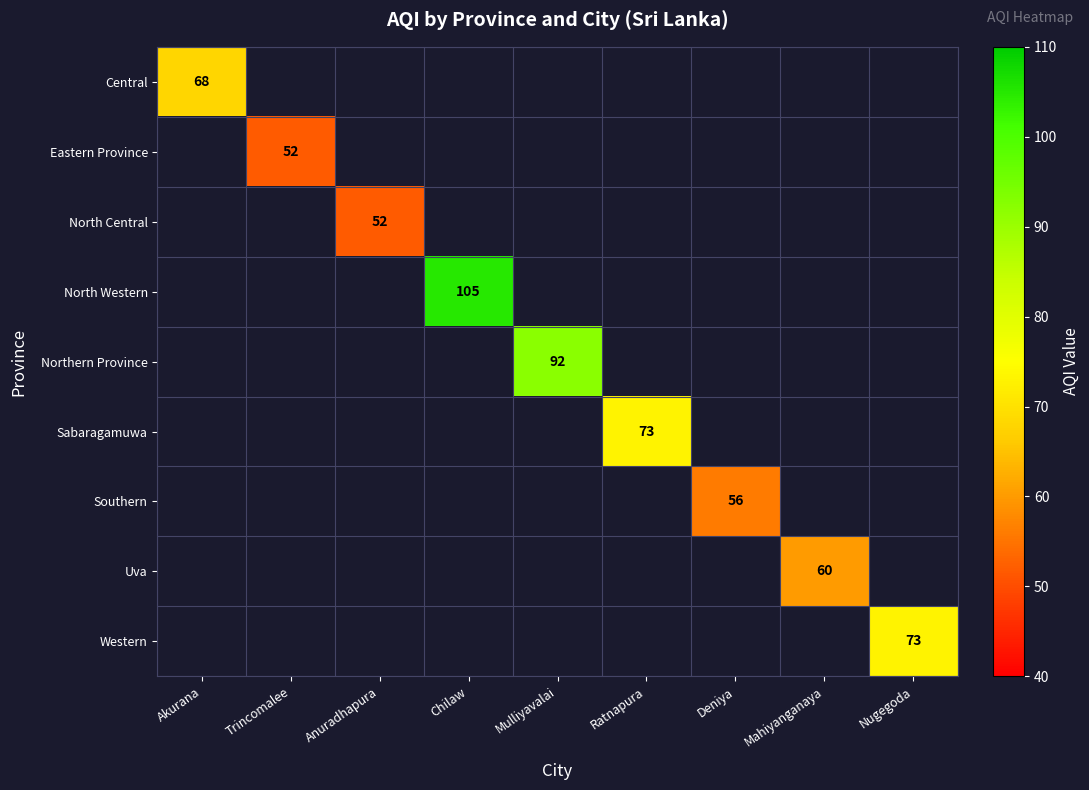

What is the minimum value shown in the chart?

52.0